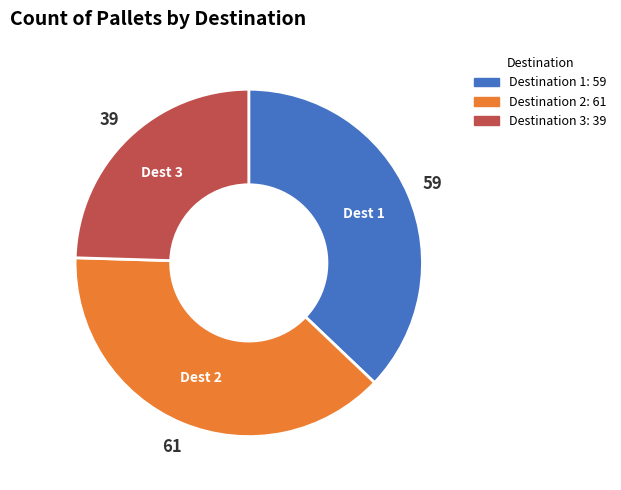

Is there a majority slice in this chart?

No